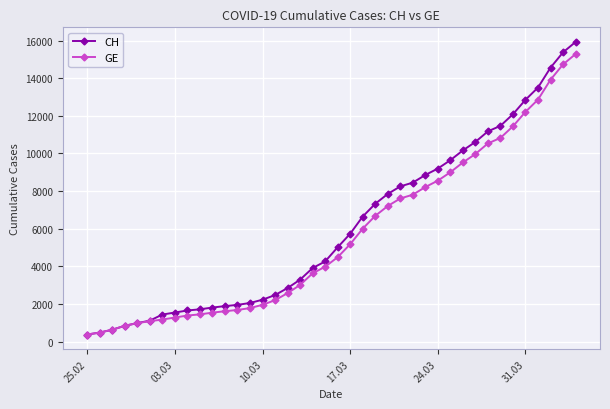

What is the smallest value displayed?

375